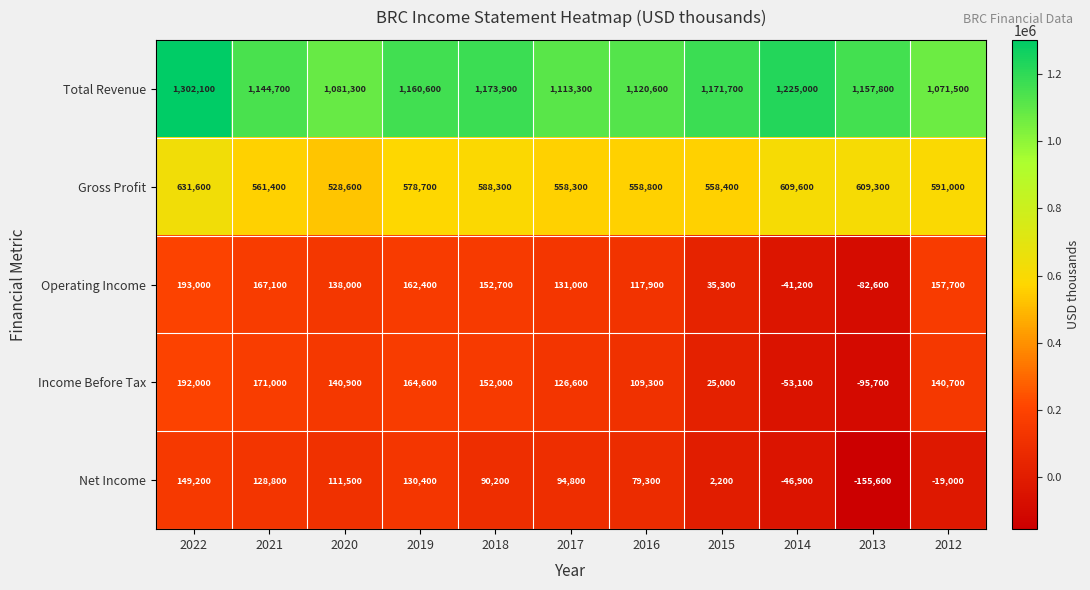

Is it true that Net Income equals -155600 at 2013?

True